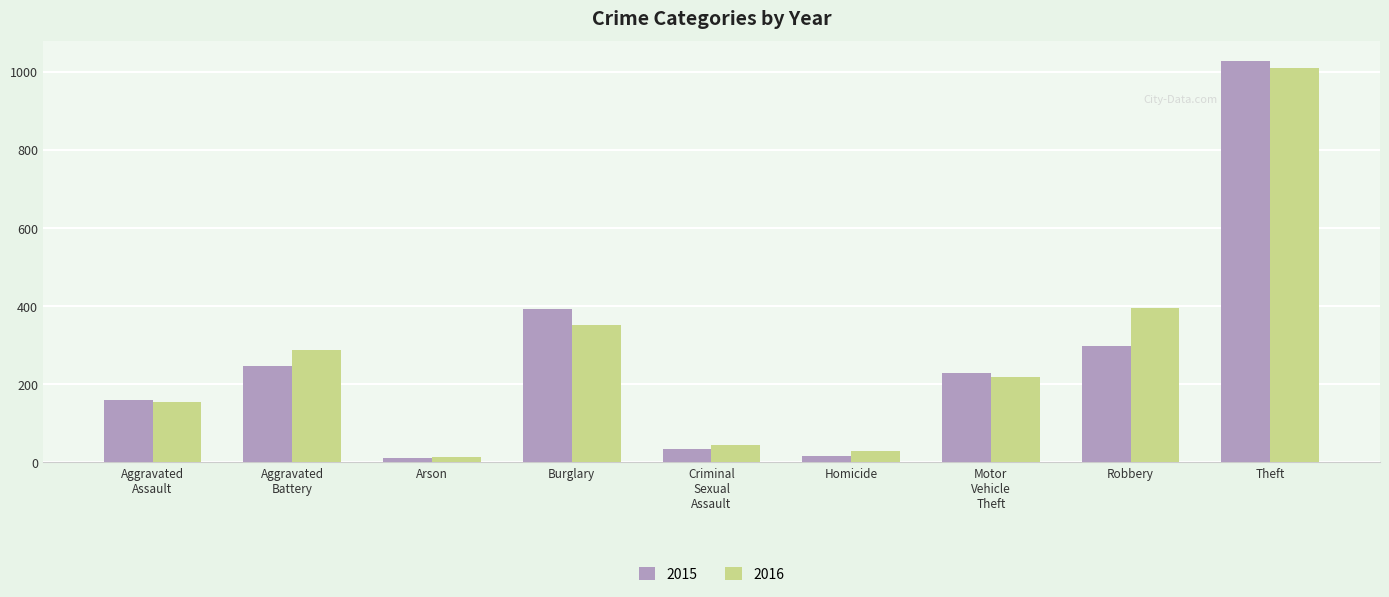

True or false: 2016 has a value of 1580 at Theft.

False